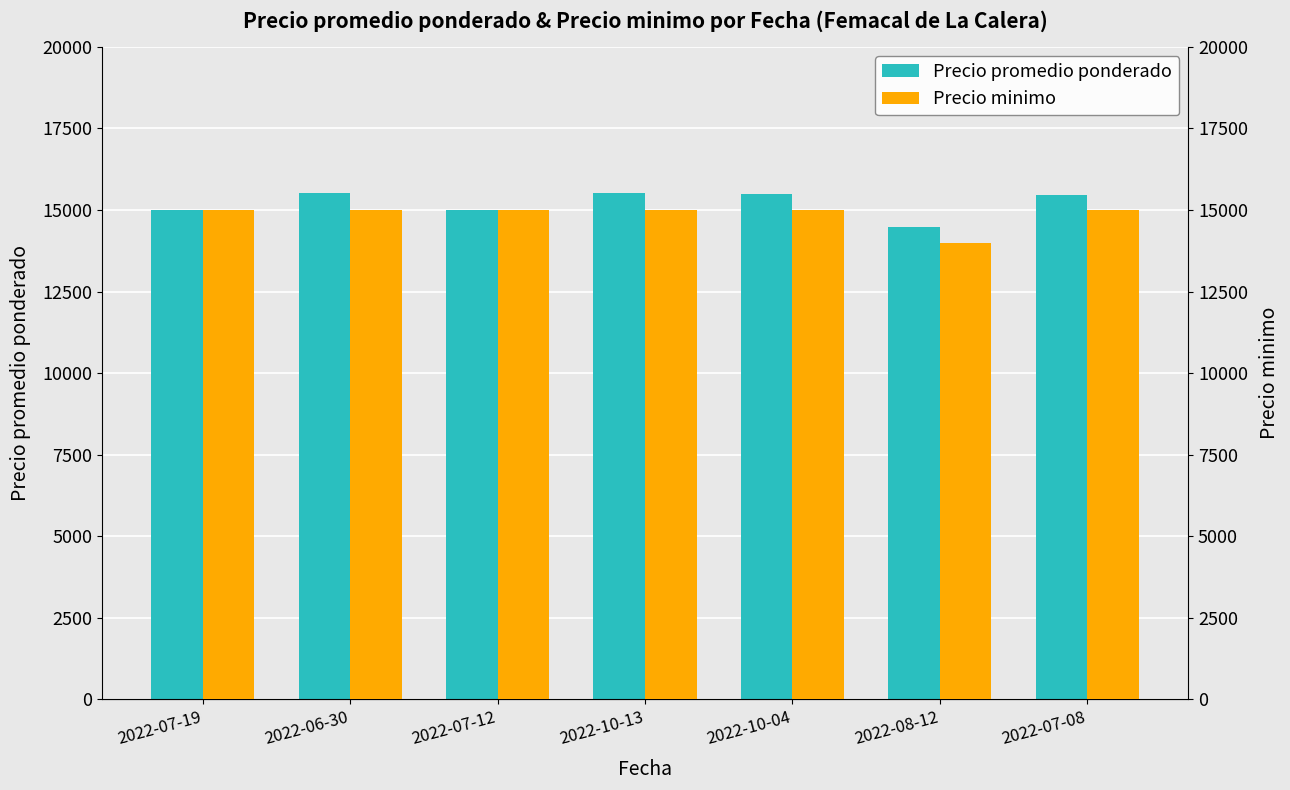

Count the number of data series in this chart.

2